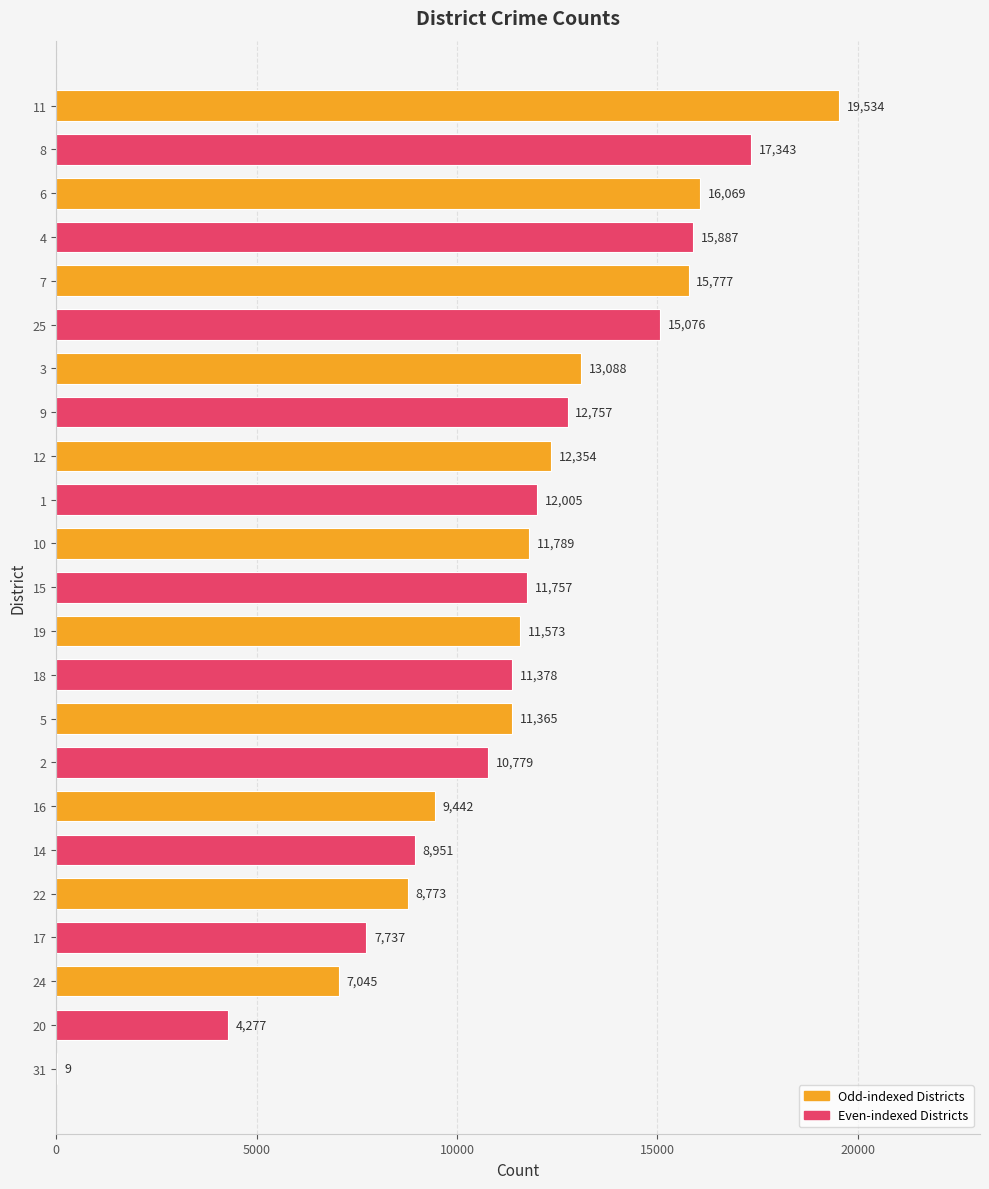

Where is the data nearest to the value 9771?

16